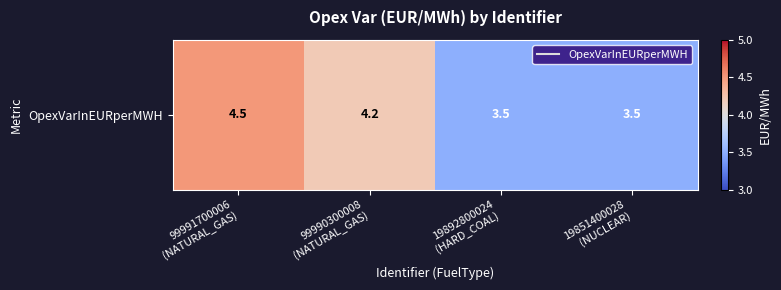

List the labels in order of value, largest first.

99991700006
(NATURAL_GAS), 99990300008
(NATURAL_GAS), 19892800024
(HARD_COAL), 19851400028
(NUCLEAR)